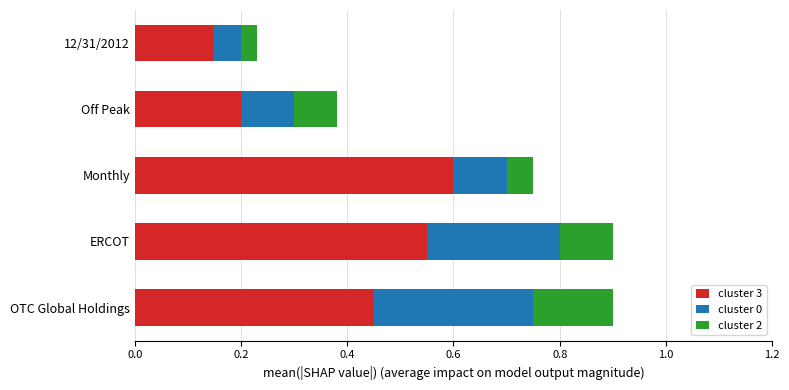

The cluster 3 series shows 0.6 at ERCOT. True or false?

True